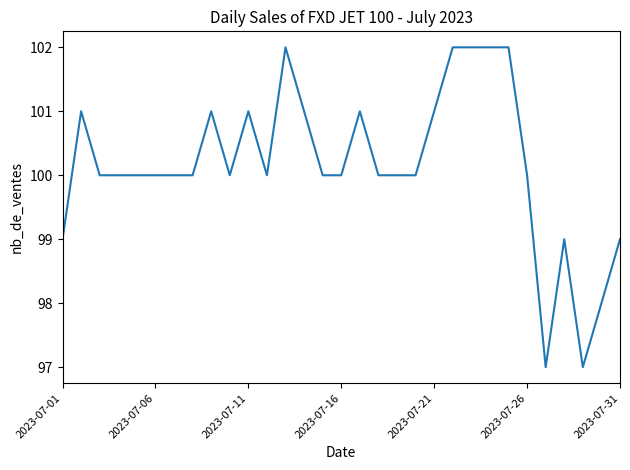

What is the greatest value displayed?

102